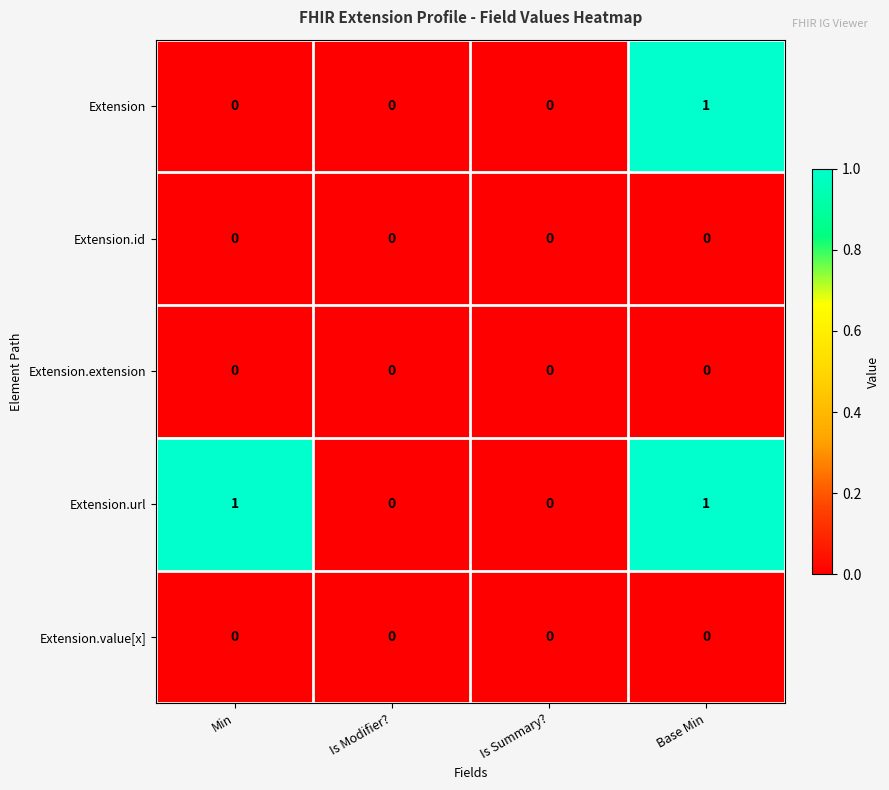

Which series has the largest total across all categories?

Extension.url